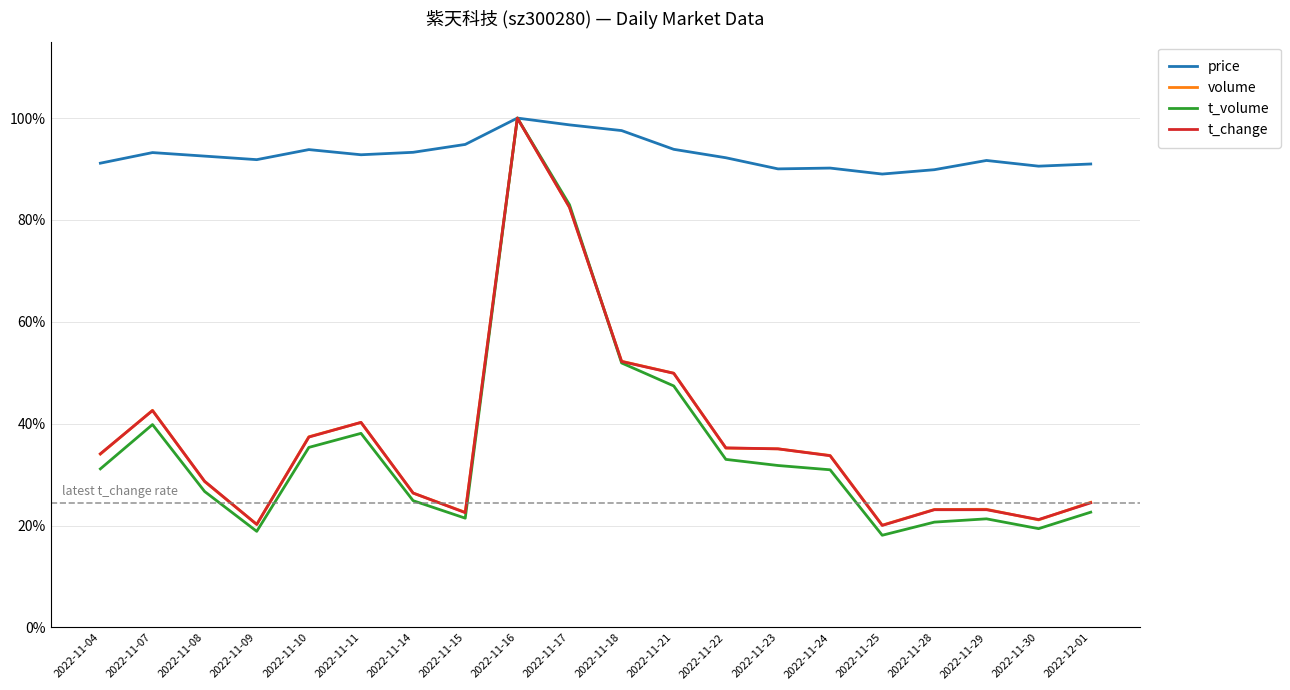

True or false: price has a value of 89.0 at 2022-11-25.

True